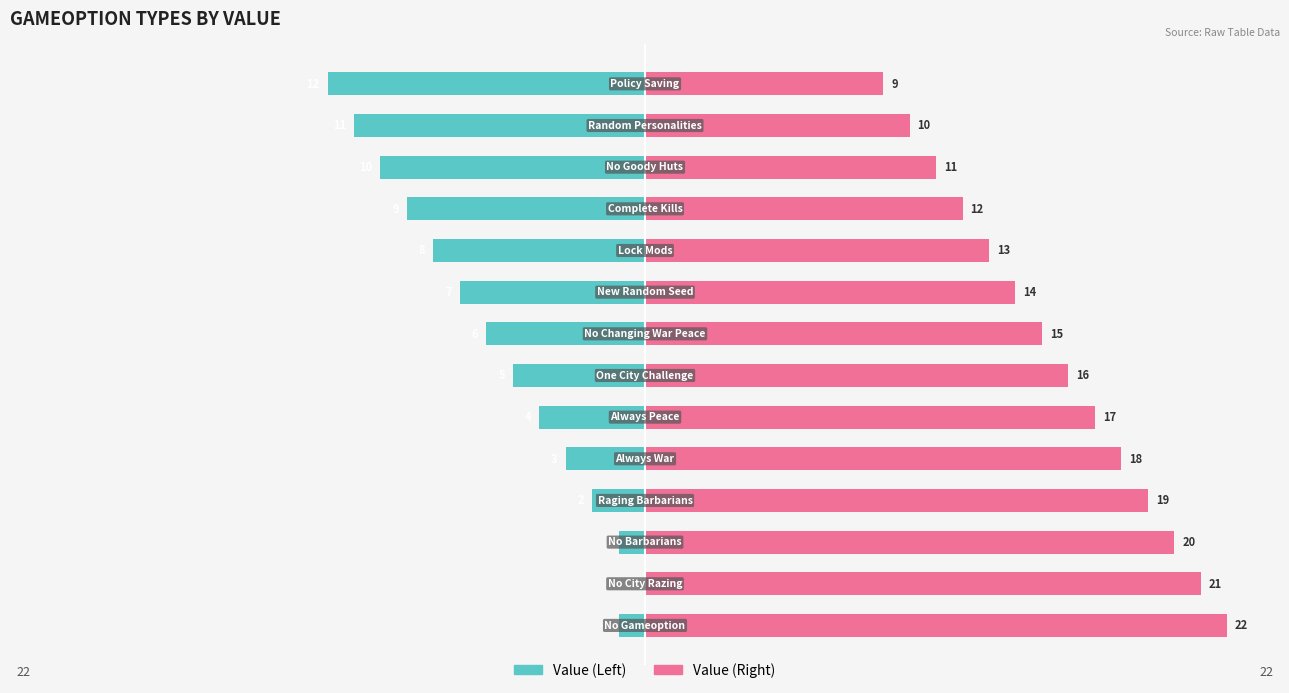

How many values in the Value (Right) series are below 16?

7